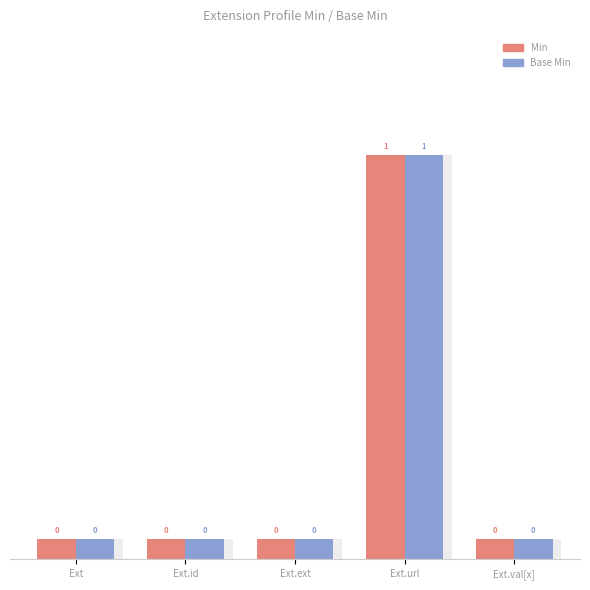

How many series are shown in this chart?

2